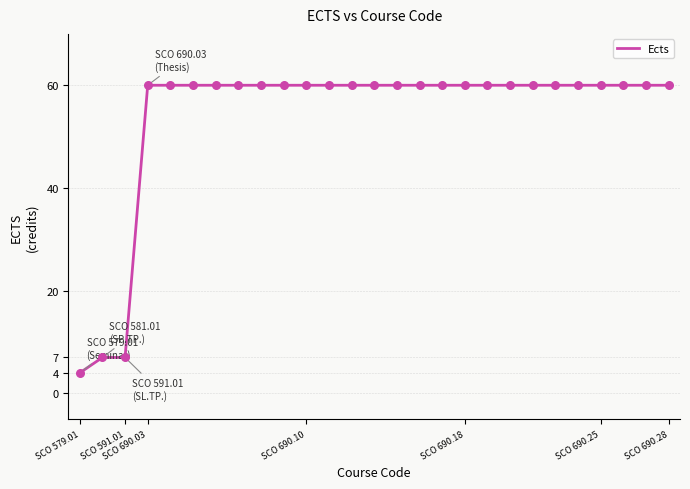

What is the maximum value shown in the chart?

60